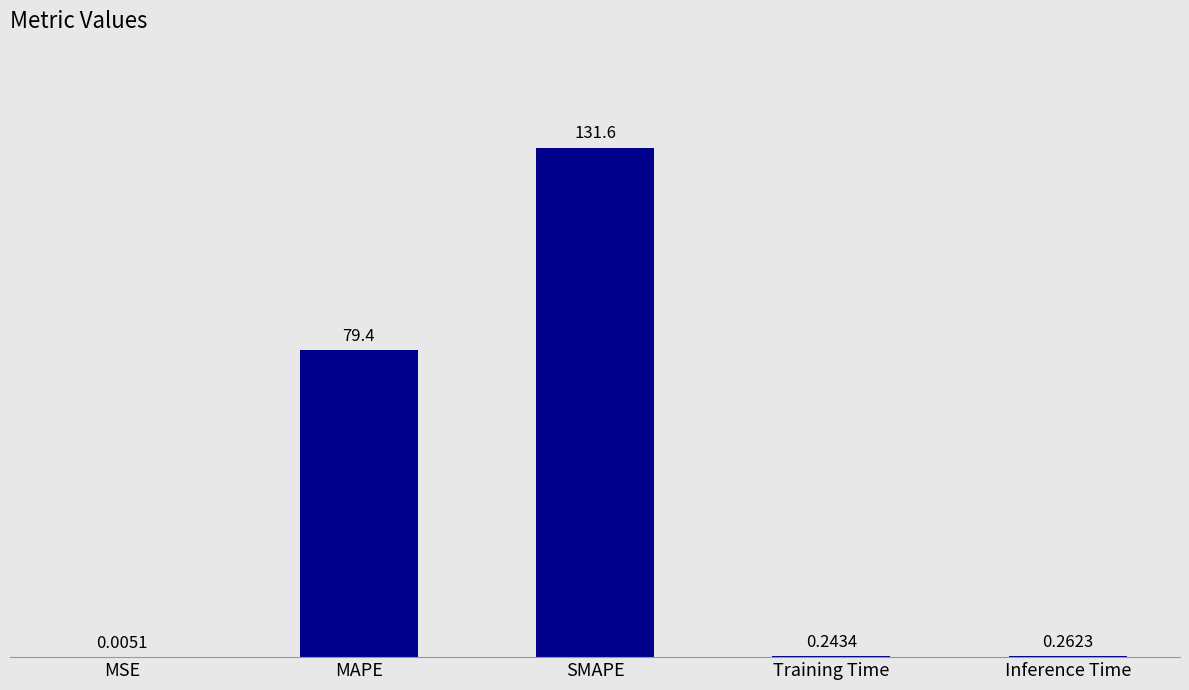

At which category does the chart reach its peak across all series?

SMAPE